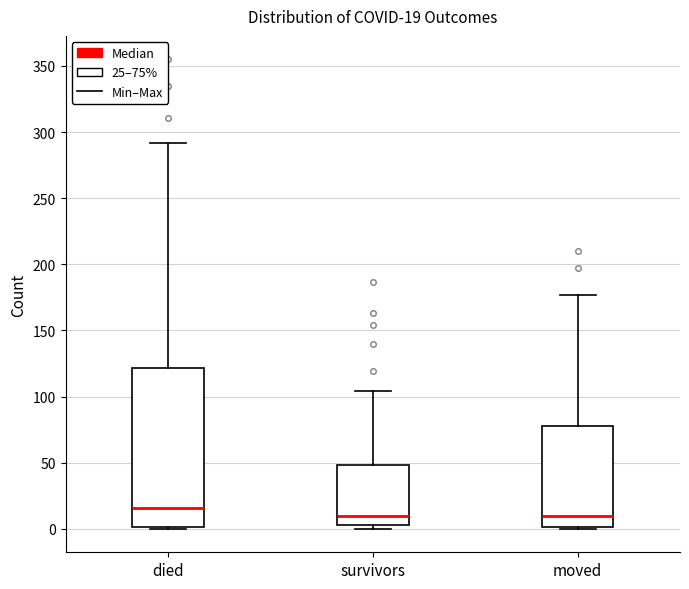

Which box's median line is the highest?

died